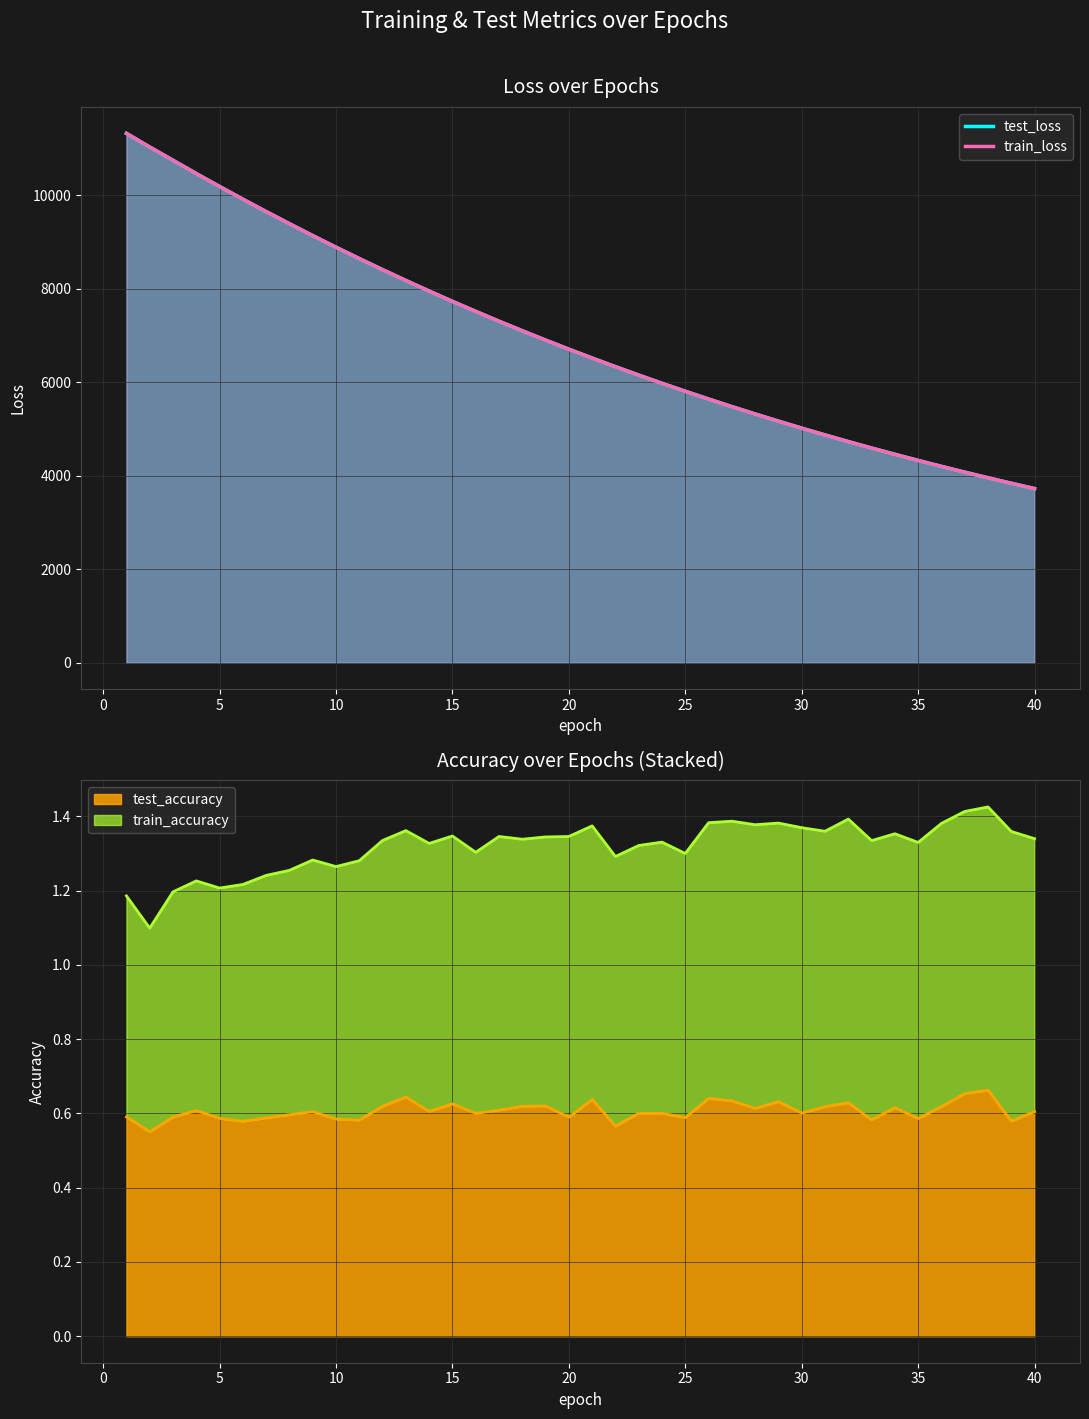

What is the value of the test_loss point at the 12th from the left?

8412.2